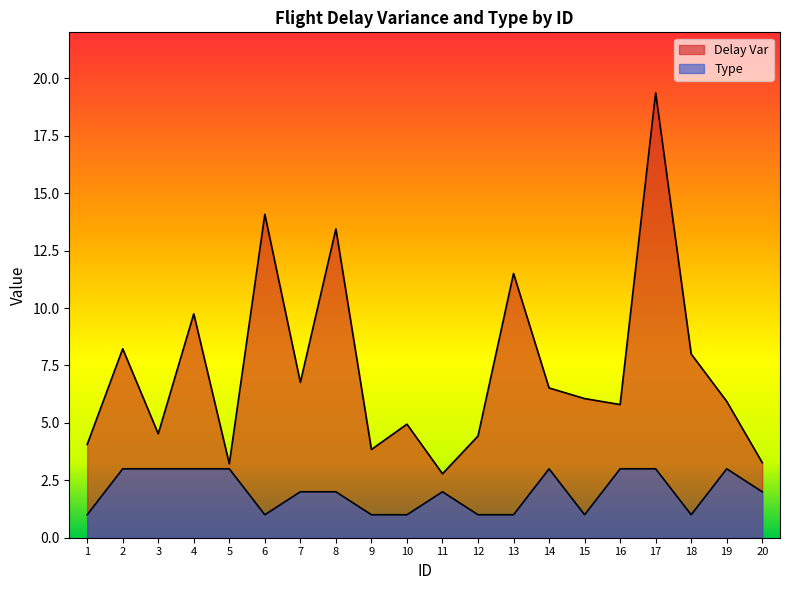

What is the approximate value of Delay Var at 15?

6.1